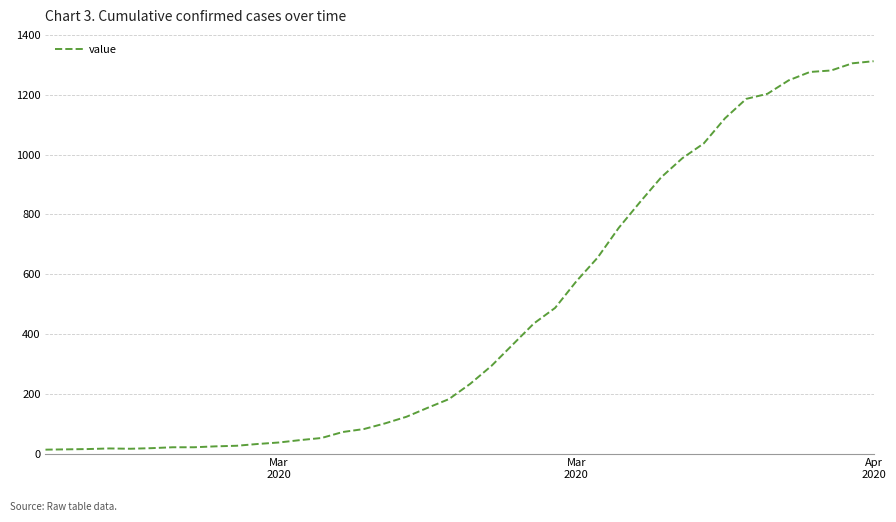

What is the greatest value displayed?

1312